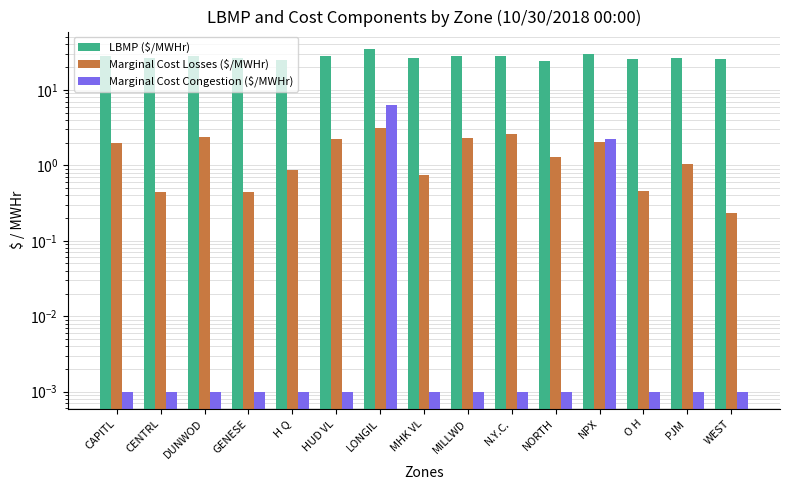

Does the chart contain stacked bars?

No